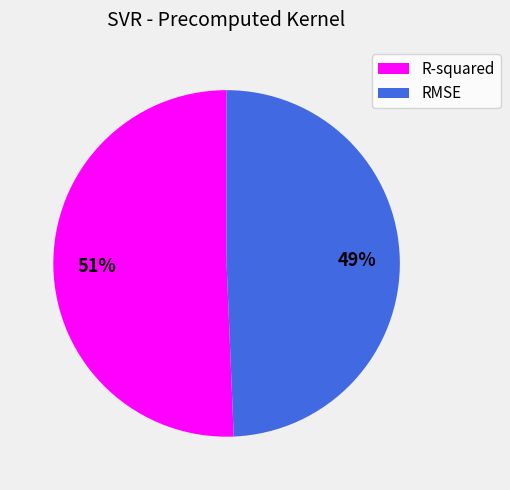

Which category has the biggest portion of the pie?

R-squared